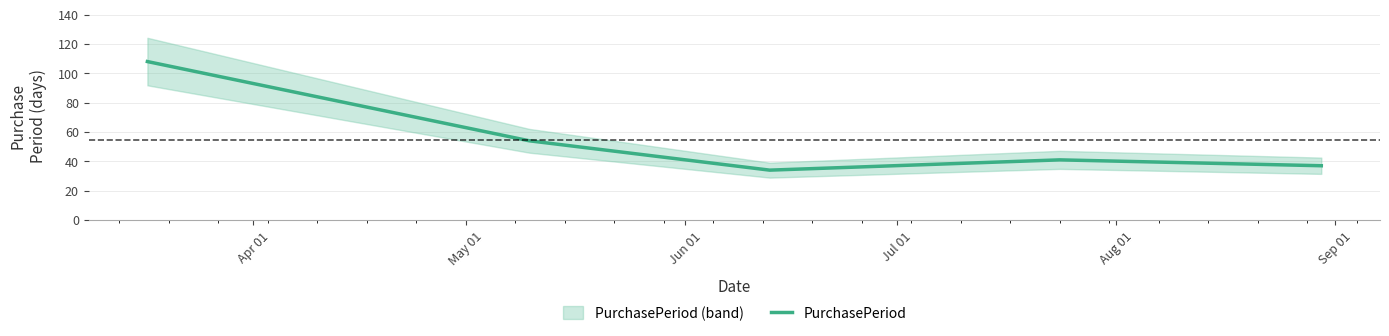

What is the lowest value of the PurchasePeriod series?

34